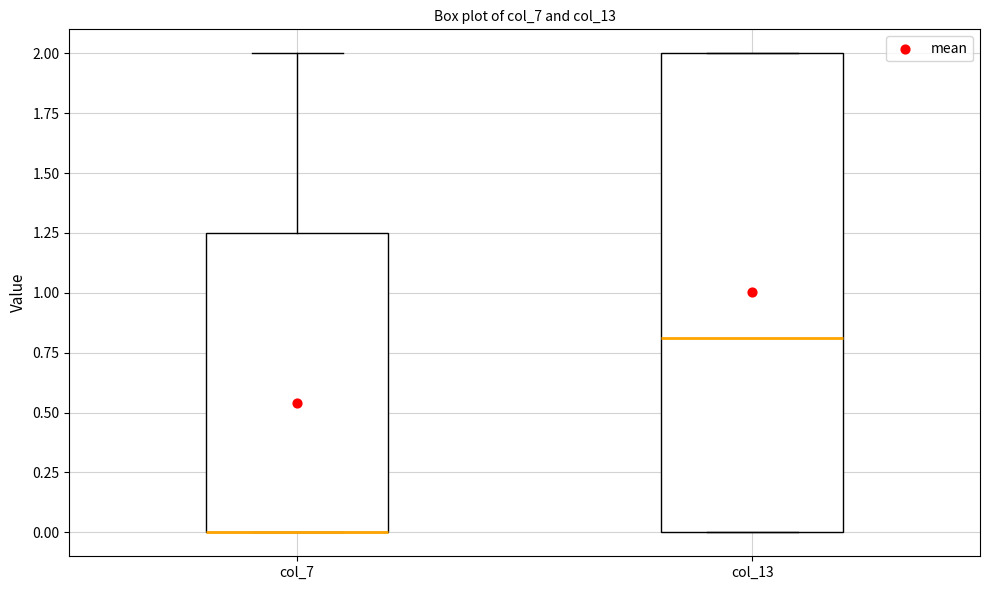

Reading left to right, transcribe this box plot: for each box, give where its median line is, the range the box spans, and where its two whiskers end, as read against the y-axis. The values are not printed on the chart, so give them approximately, as read against the axis.

col_7: median 0.00 (drawn on the box's lower edge), box 0.00 to 1.25, whiskers 0.00 to 2.00
col_13: median 0.80, box 0.00 to 2.00, whiskers 0.00 to 2.00